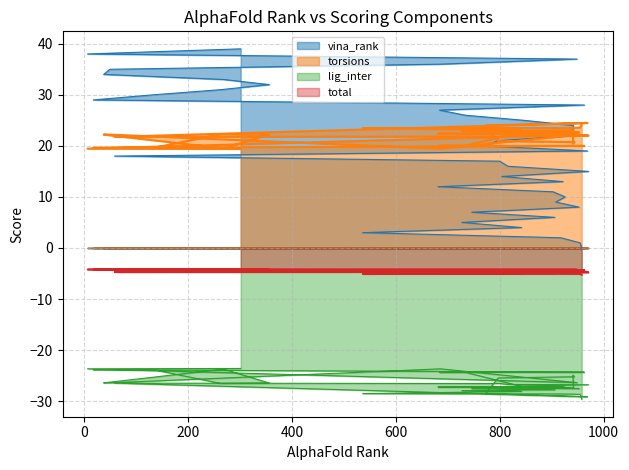

Is it true that vina_rank equals 8.0 at 969?

False